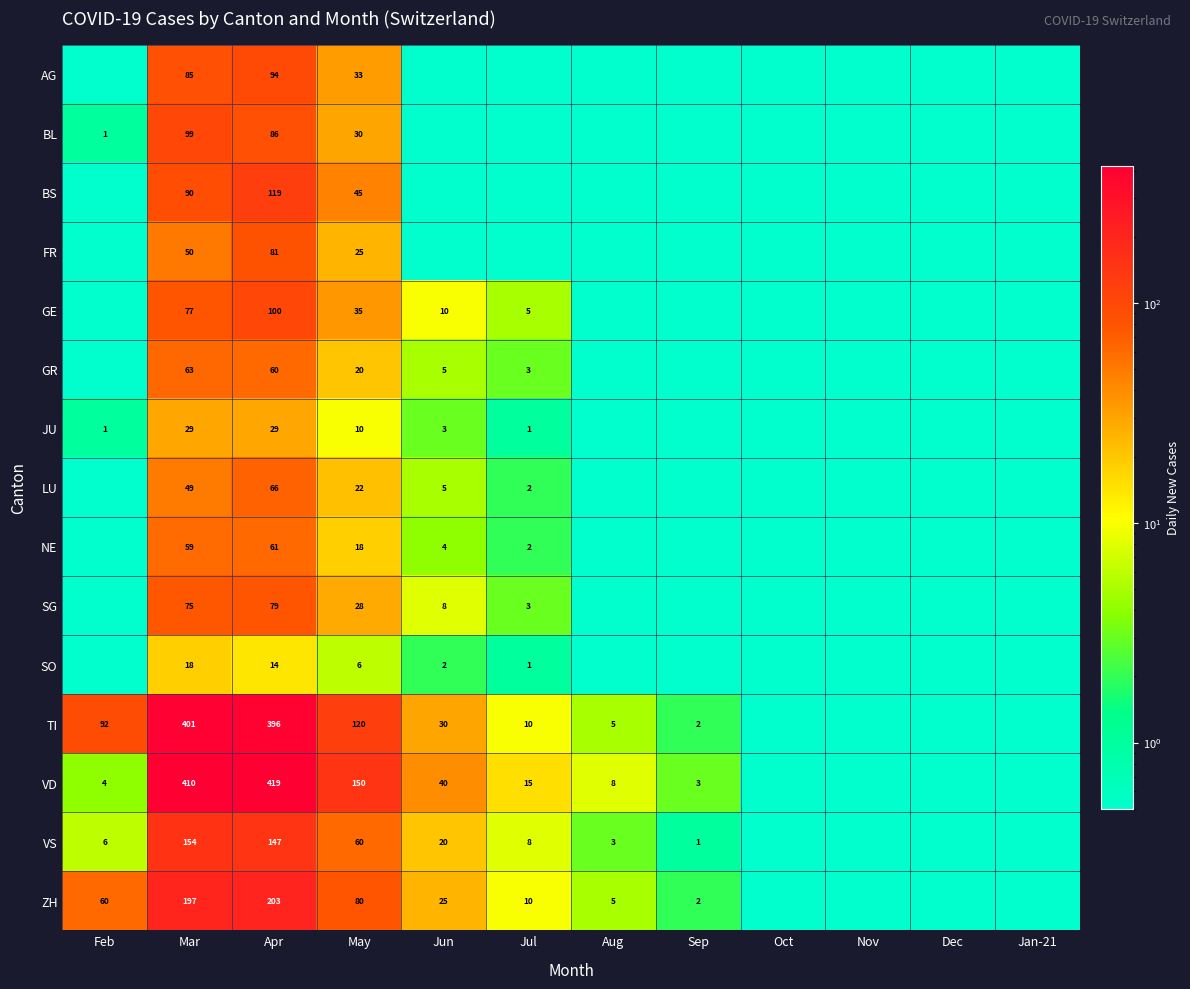

Is it true that TI equals 266.7 at Apr?

False